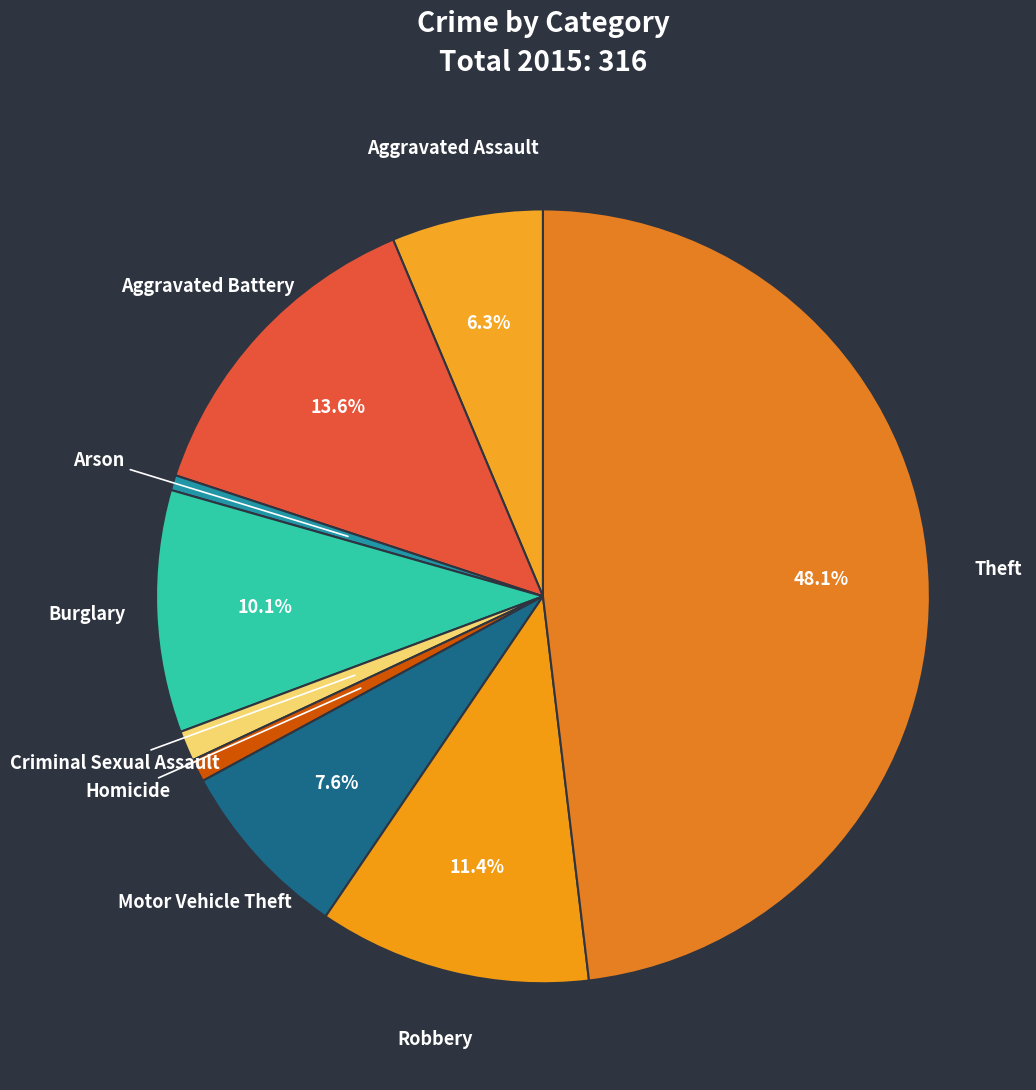

Count the number of slices in the pie.

9